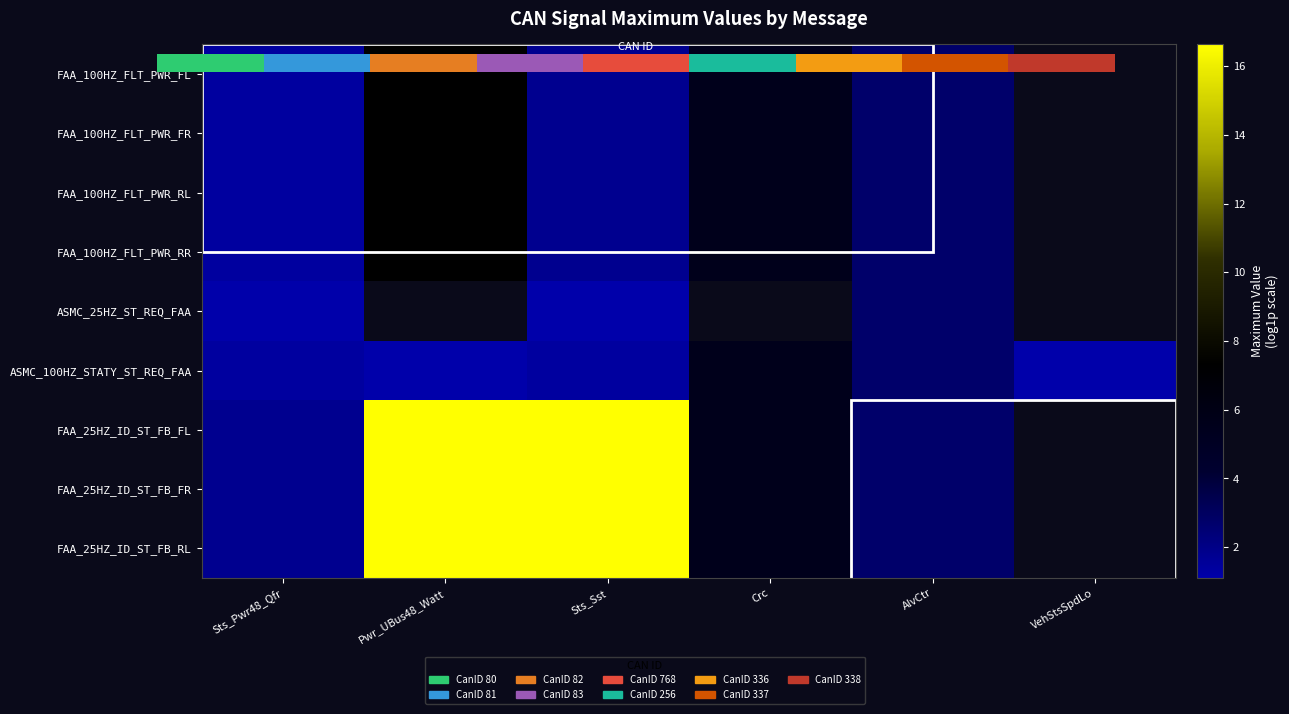

Is the value of FAA_25HZ_ID_ST_FB_FL at Crc greater than the value of FAA_100HZ_FLT_PWR_FL at VehStsSpdLo?

No